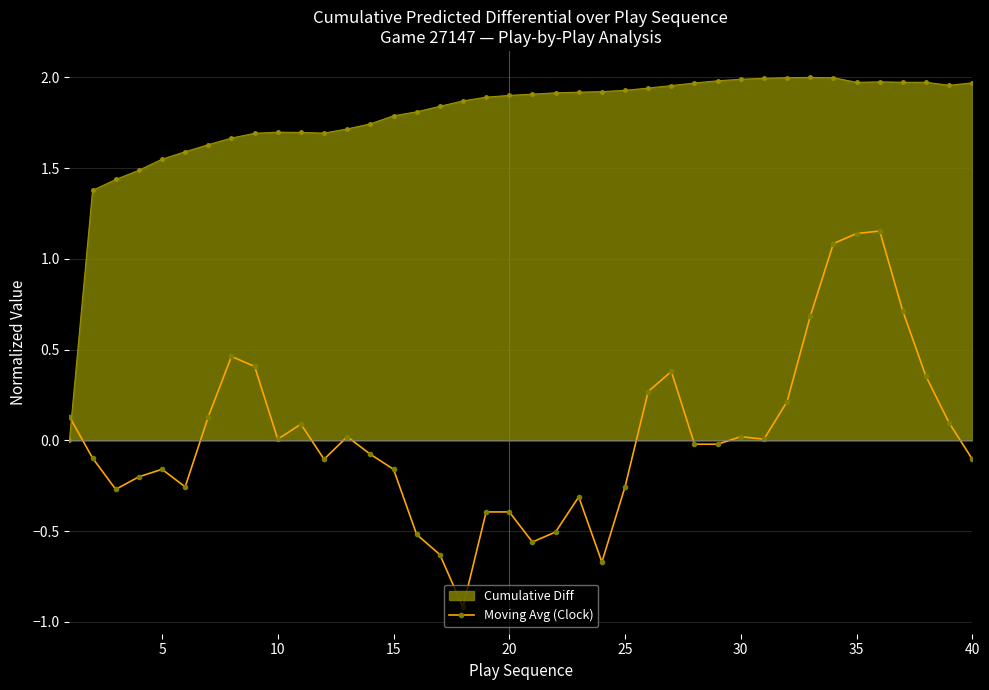

The Moving Avg (Clock) series shows -0.1 at 40. True or false?

True